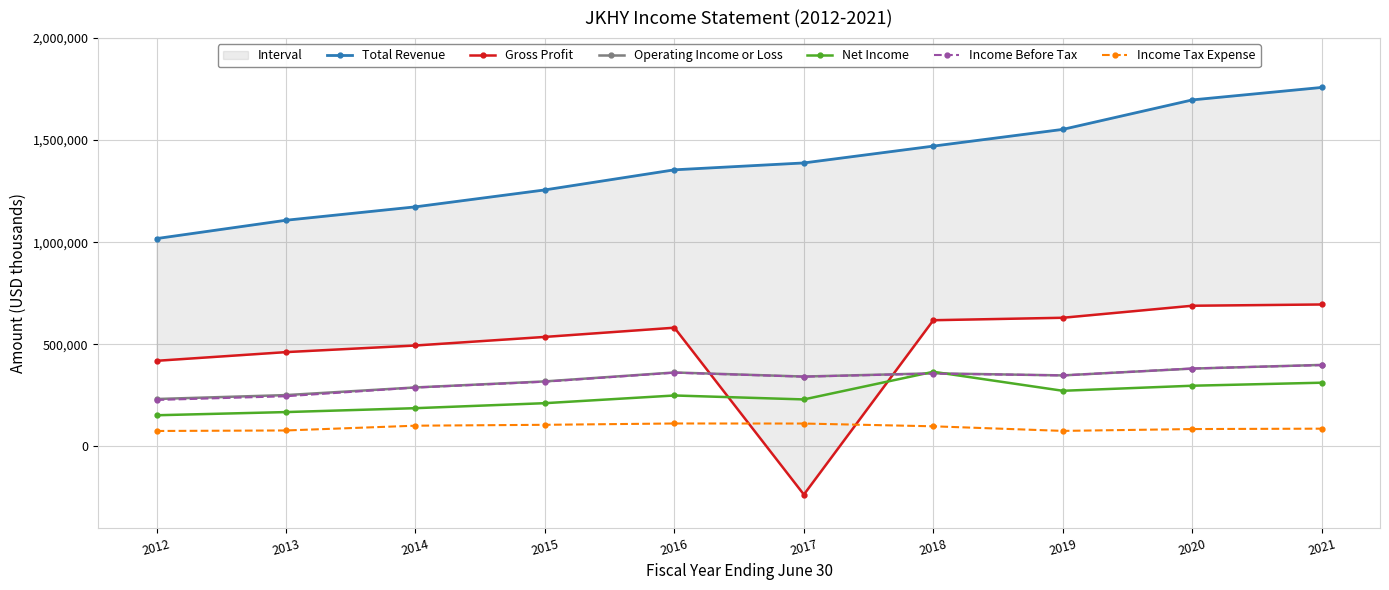

At which category is the sum across all series the highest?

2021